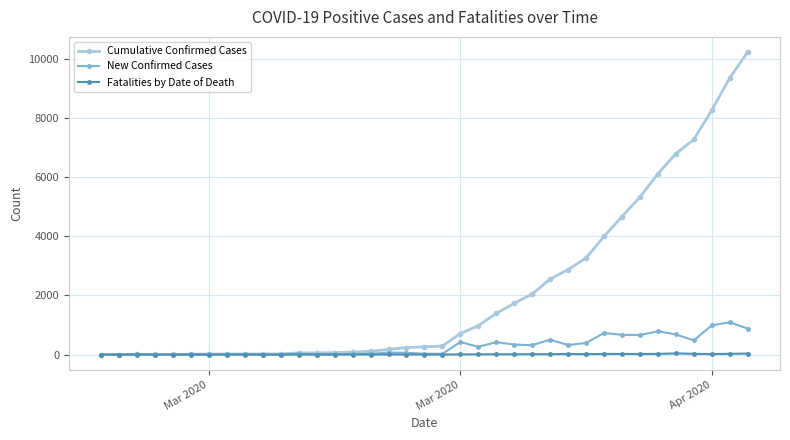

Which series has the widest spread of values?

Cumulative Confirmed Cases